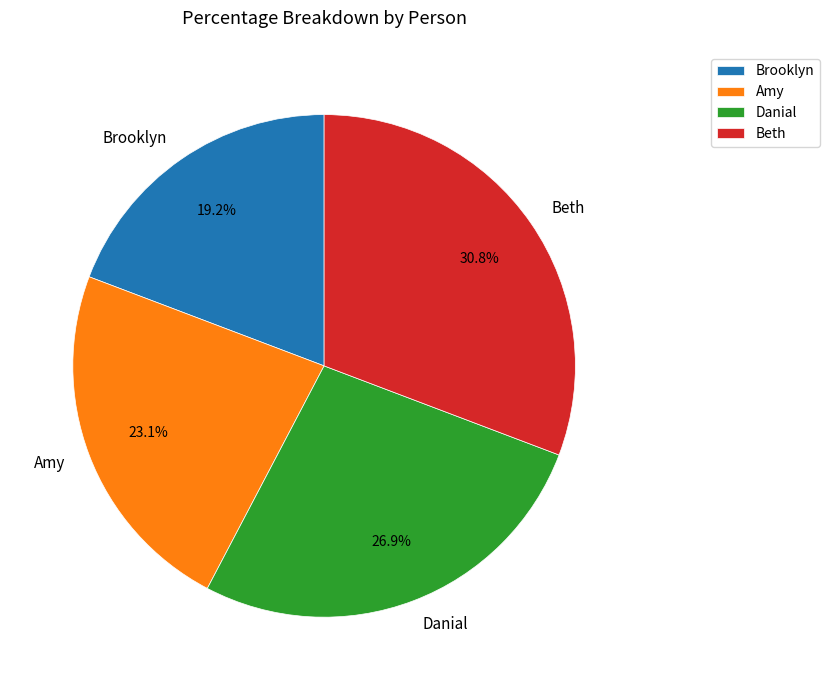

What is the smallest slice in the pie chart?

Brooklyn